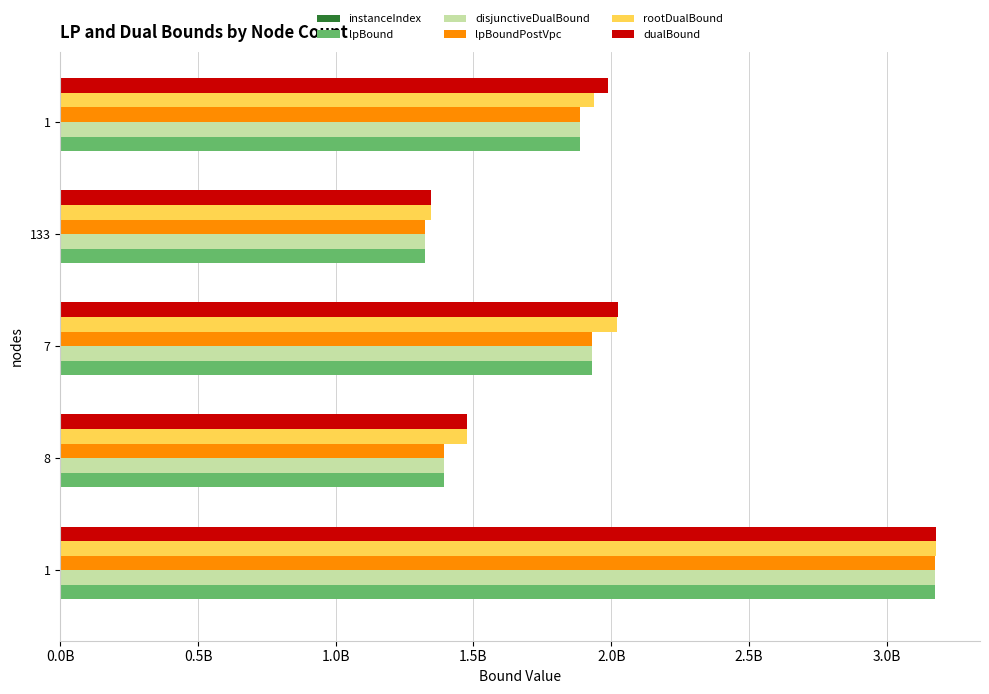

Reading right to left, what are all the values shown in this chart?

instanceIndex: 4.0	3.0	2.0	1.0	0.0
lpBound: 1887314215.8	1324753478.8	1931569132.6	1391554551.3	3175561447.5
disjunctiveDualBound: 1887314215.8	1324753478.8	1931569132.6	1391554551.3	3175561447.5
lpBoundPostVpc: 1887314215.8	1324753478.8	1931569132.6	1391554551.3	3175561447.5
rootDualBound: 1938183433.2	1344981368.2	2021250522.1	1476746537.3	3179698977.0
dualBound: 1987751891.0	1344994205.8	2025588808.0	1476753627.3	3179698977.0